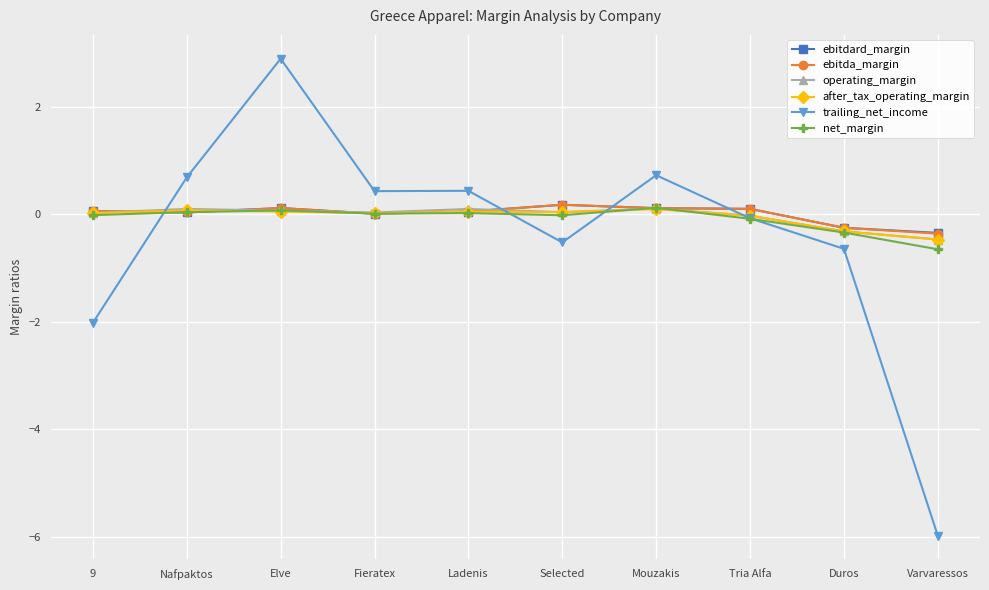

Is it true that trailing_net_income equals -2.0 at 9?

True